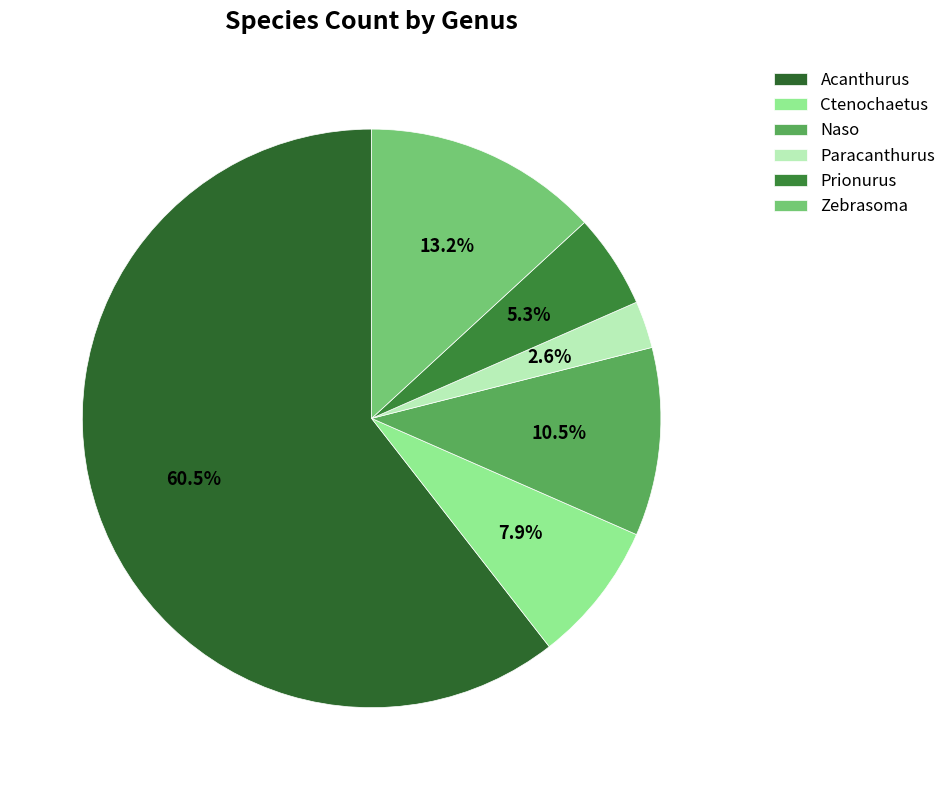

Which category has the biggest portion of the pie?

Acanthurus